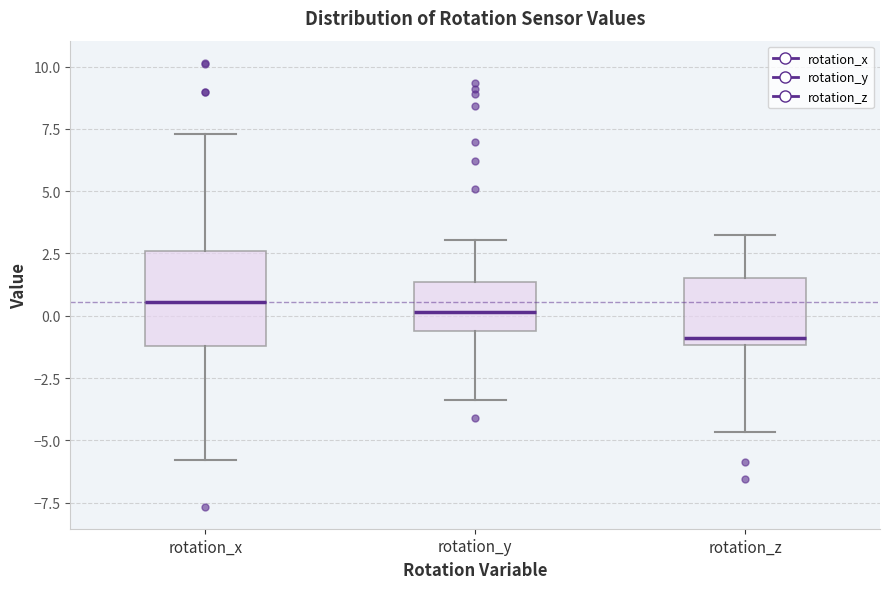

Where is the upper edge of the box for rotation_y on the y-axis? The values are not printed on the chart, so give them approximately, as read against the axis.

1.5